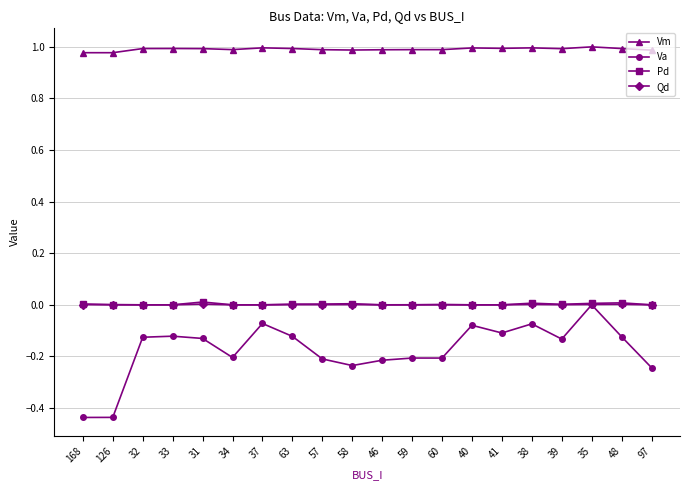

True or false: Va has a value of -0.1 at 41.

True